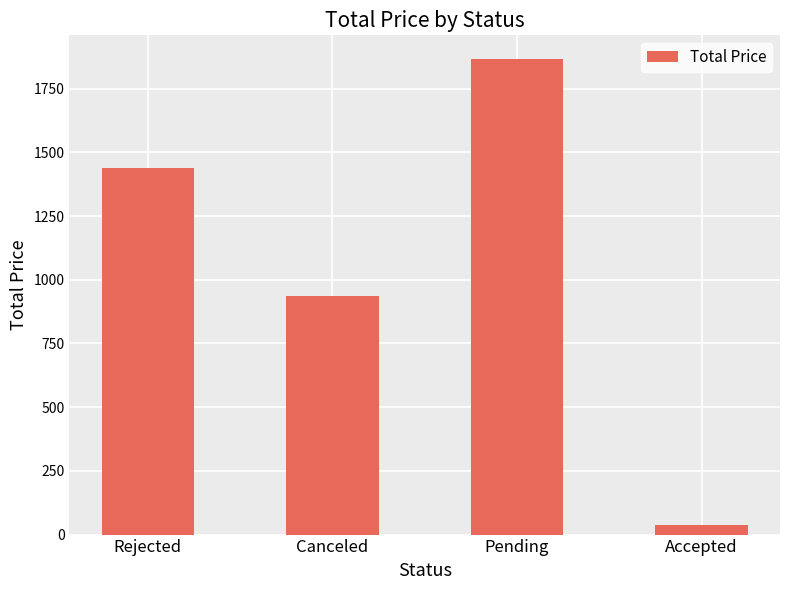

What is the difference between the values at Canceled and Accepted?

900